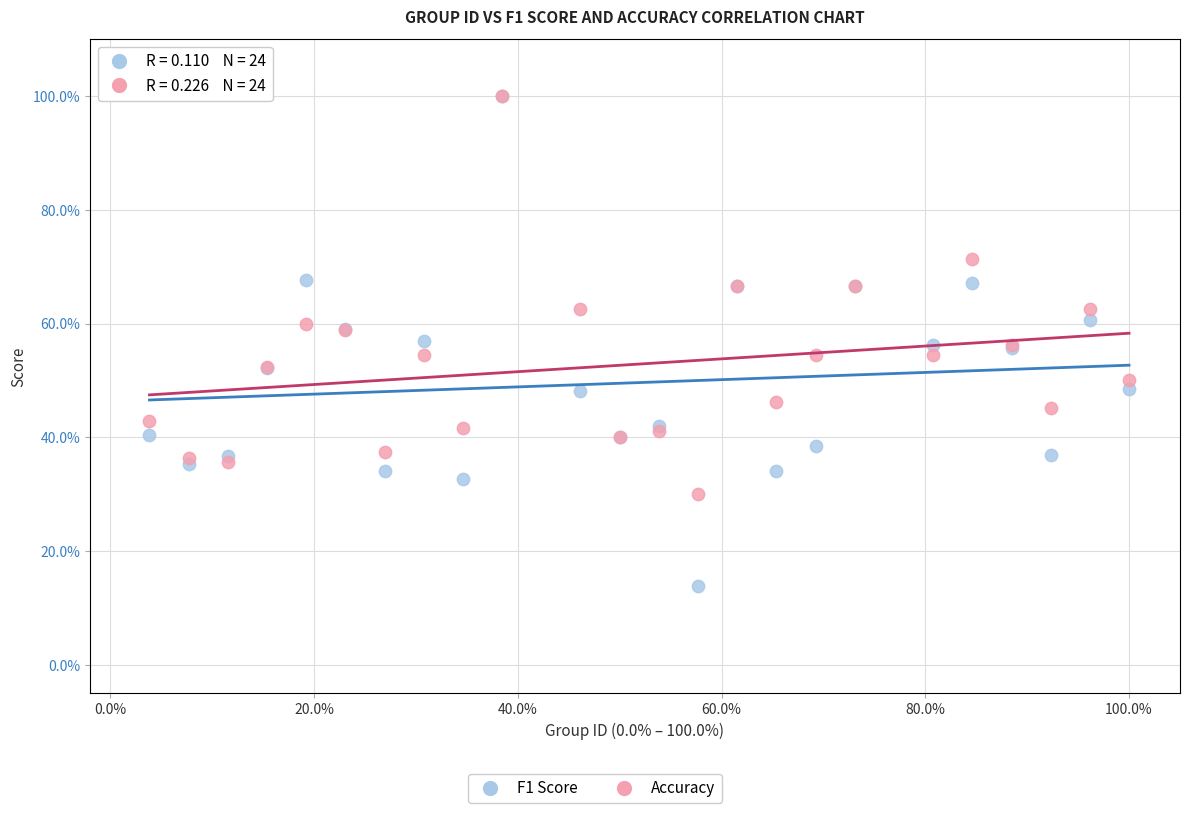

Which series contains the lowest Y value?

F1 Score